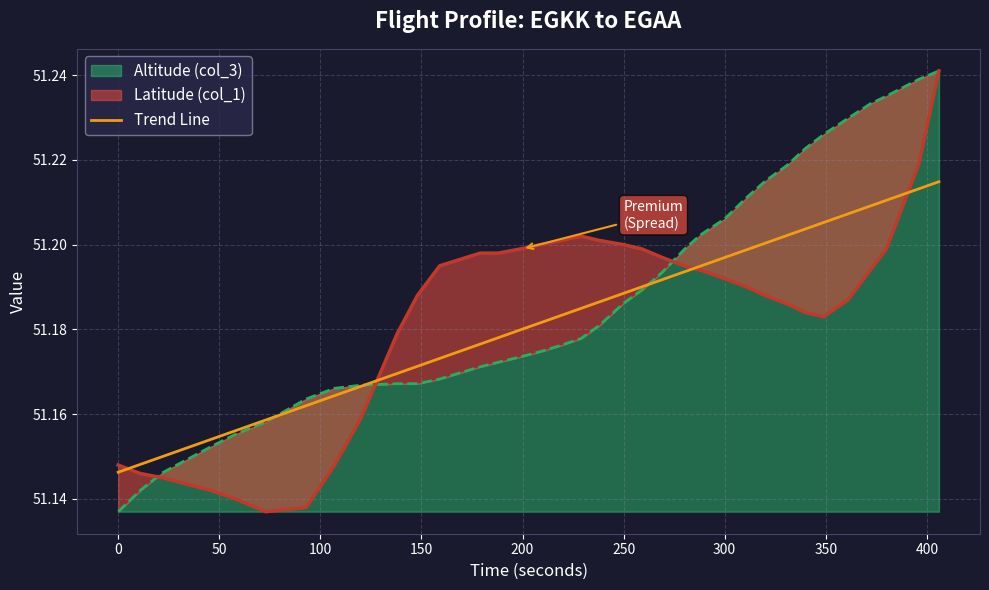

Does the chart have visible grid lines?

Yes